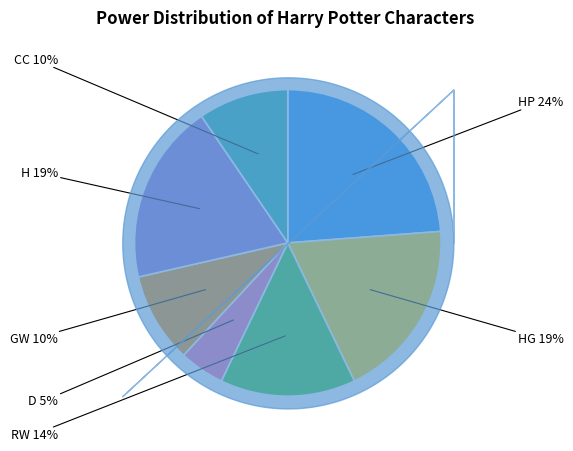

Does RW represent more than half of the total?

No